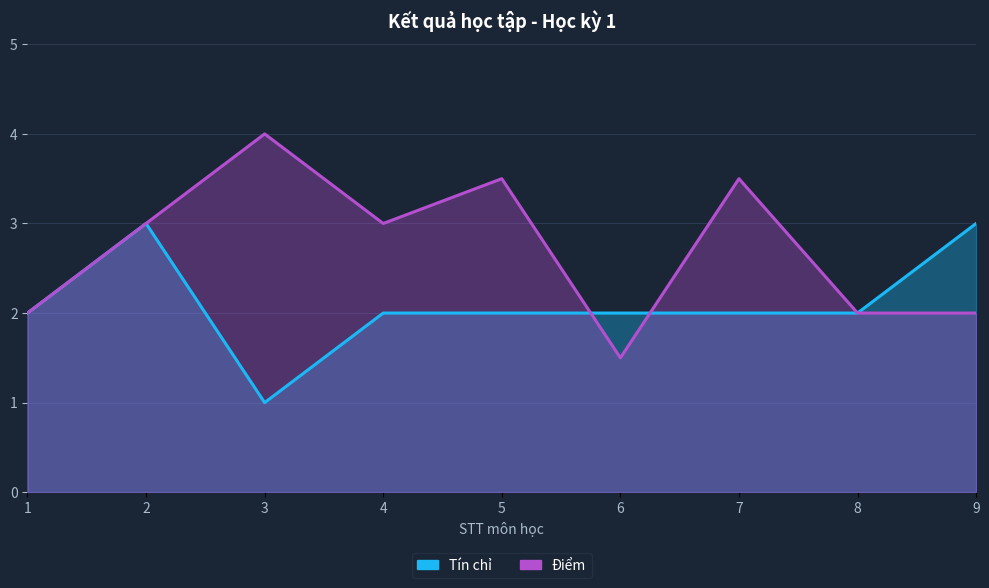

List the series in order of their peak value, highest first.

Điểm, Tín chỉ